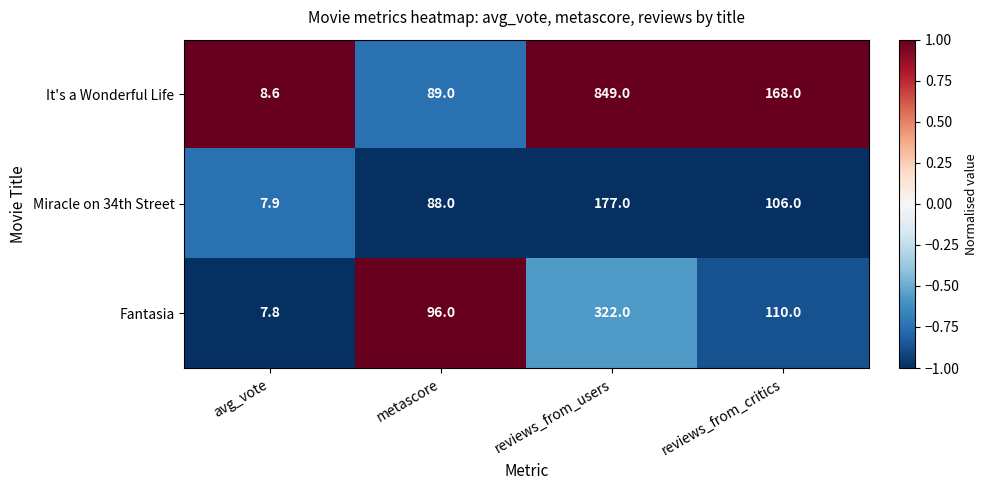

What is the minimum value shown in the chart?

7.8